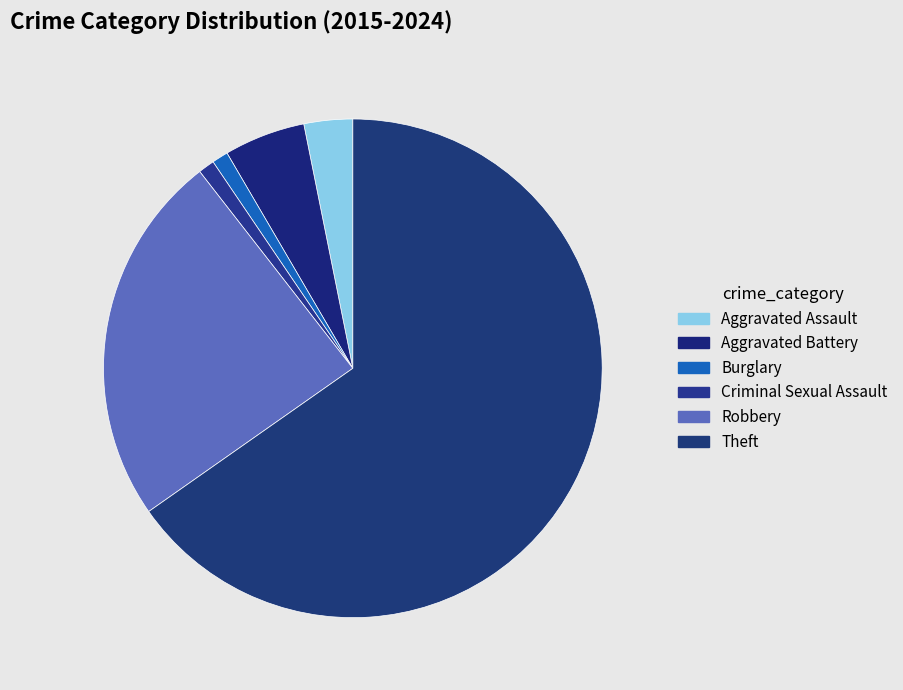

To the nearest percent, what portion does Criminal Sexual Assault represent?

1%